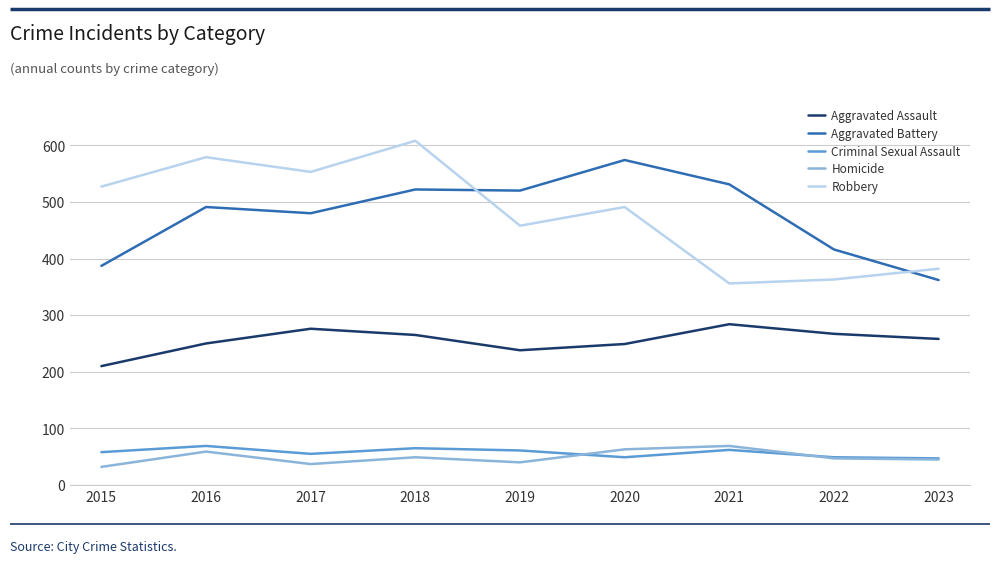

Where does the Homicide series first go above 47?

2016